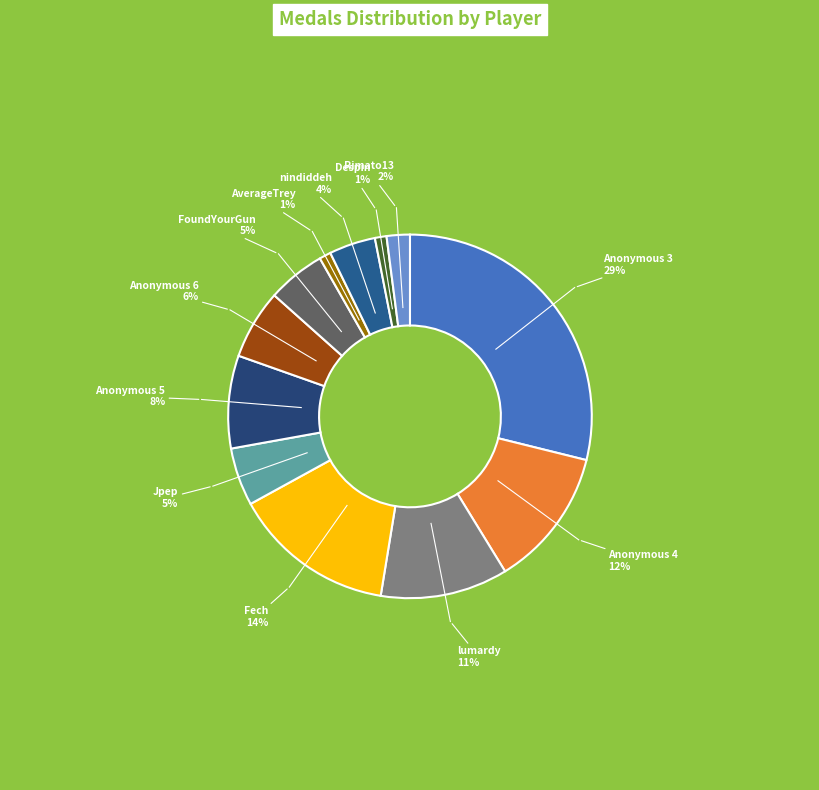

Count the number of slices in the pie.

12